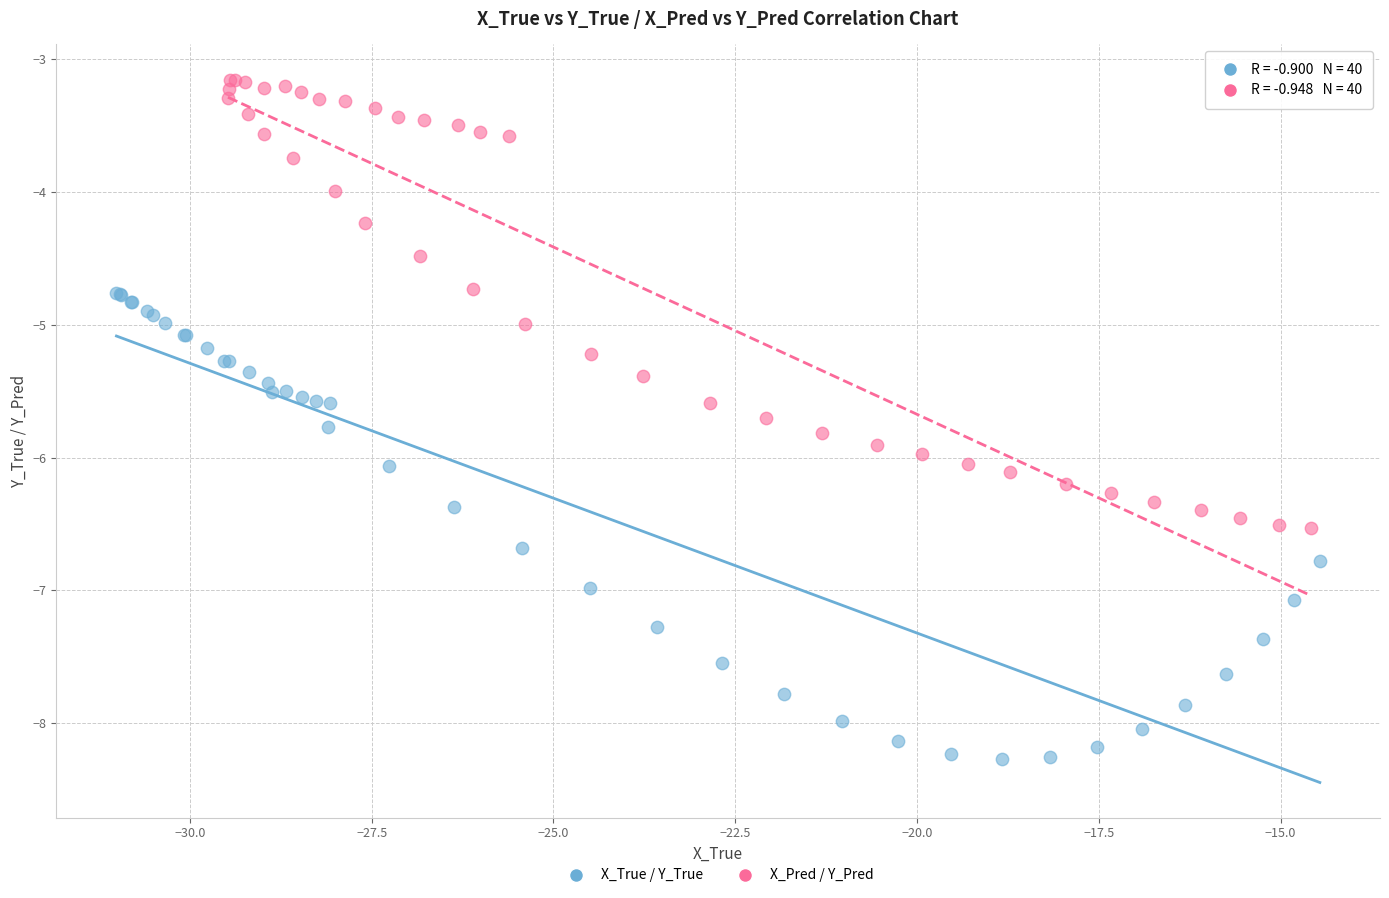

What are all the series names shown in the legend?

X_True / Y_True, X_Pred / Y_Pred